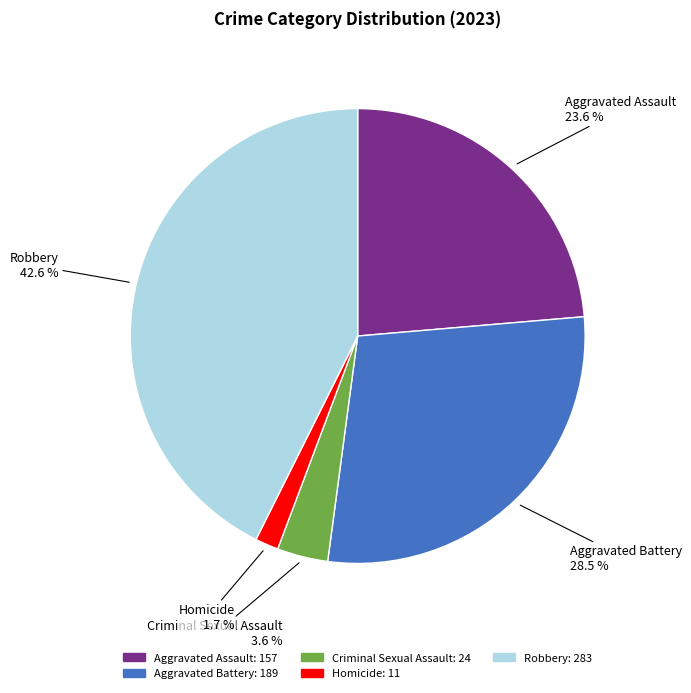

What is the total percentage of Homicide and Robbery?

44.3%